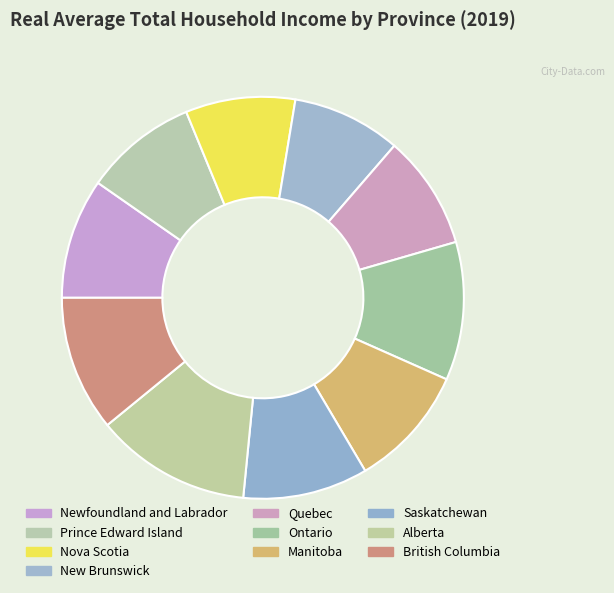

Which slice is the smallest?

New Brunswick